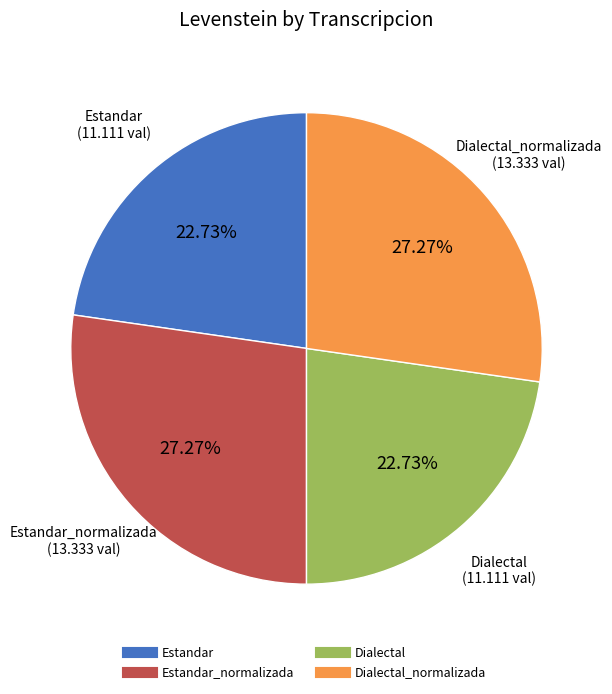

Is there a majority slice in this chart?

No